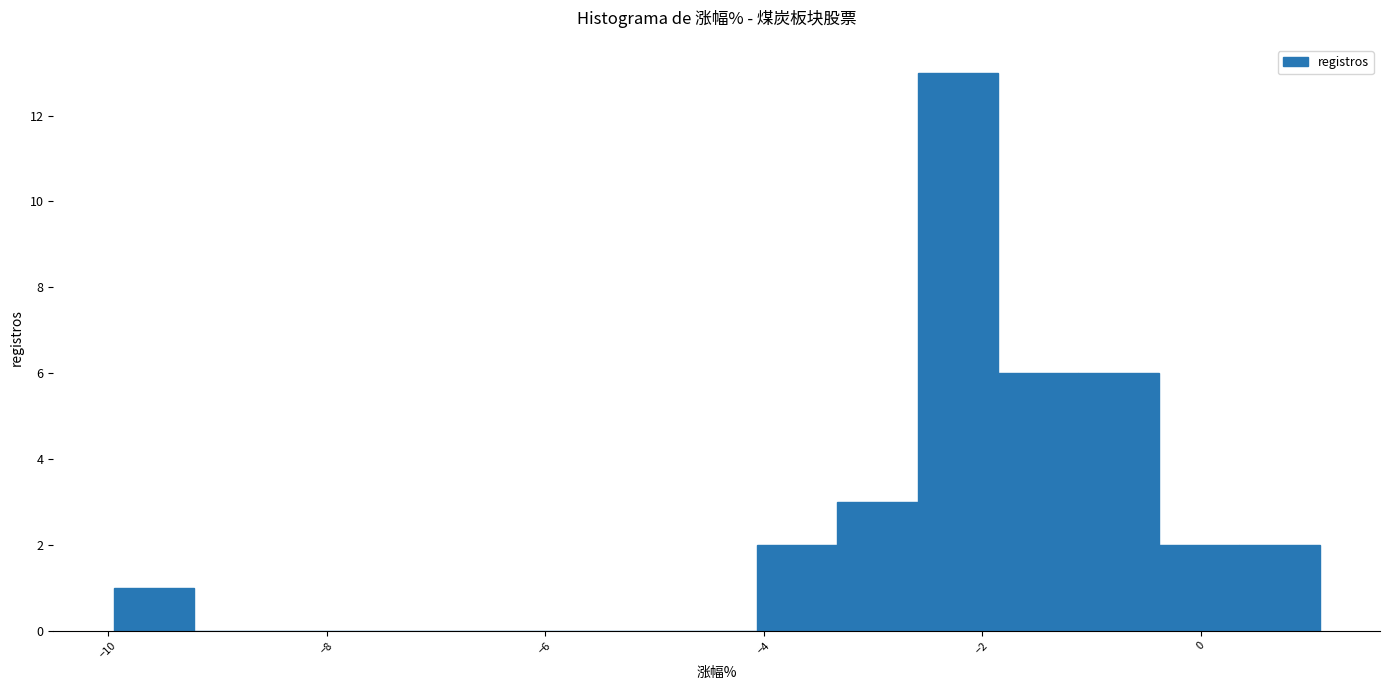

Read against the x-axis, roughly where is the centre of the tallest bar?

-2.2